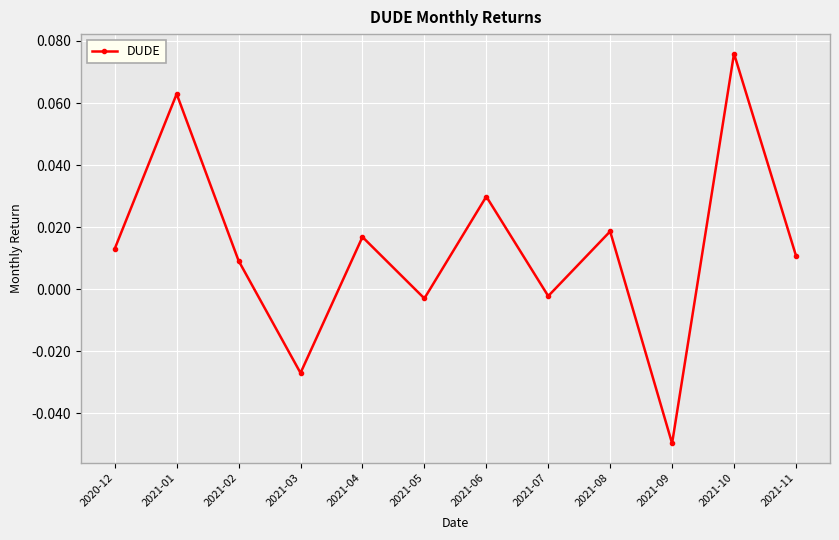

Which category has the highest value across all series?

2021-10